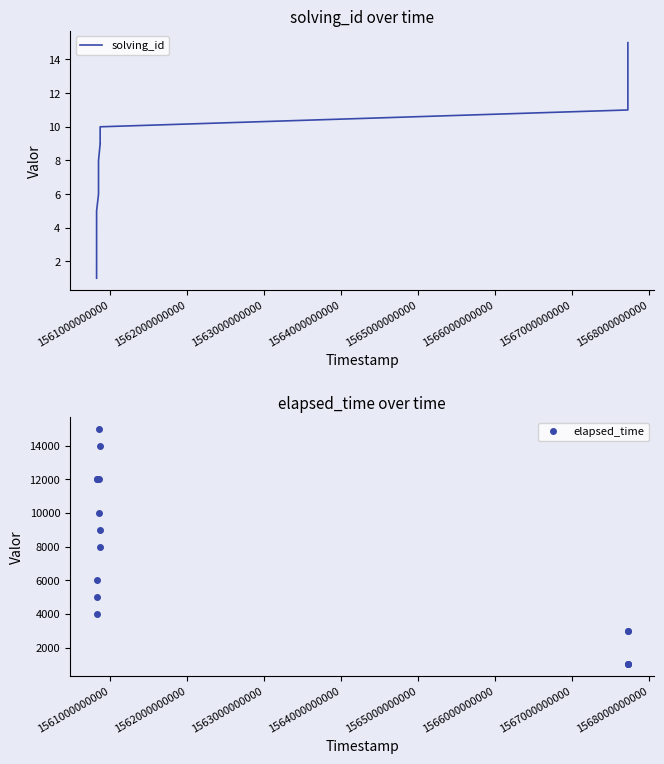

True or false: elapsed_time and solving_id cross at least once.

False